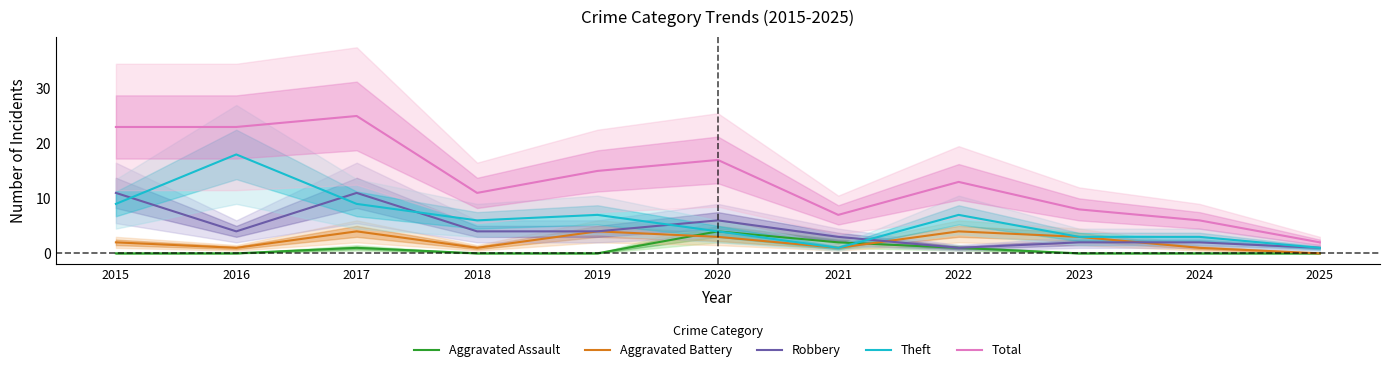

Reading left to right, transcribe all the data shown in this chart.

Aggravated Assault: 0	0	1	0	0	4	2	1	0	0	0
Aggravated Battery: 2	1	4	1	4	3	1	4	3	1	0
Robbery: 11	4	11	4	4	6	3	1	2	2	1
Theft: 9	18	9	6	7	4	1	7	3	3	1
Total: 23	23	25	11	15	17	7	13	8	6	2